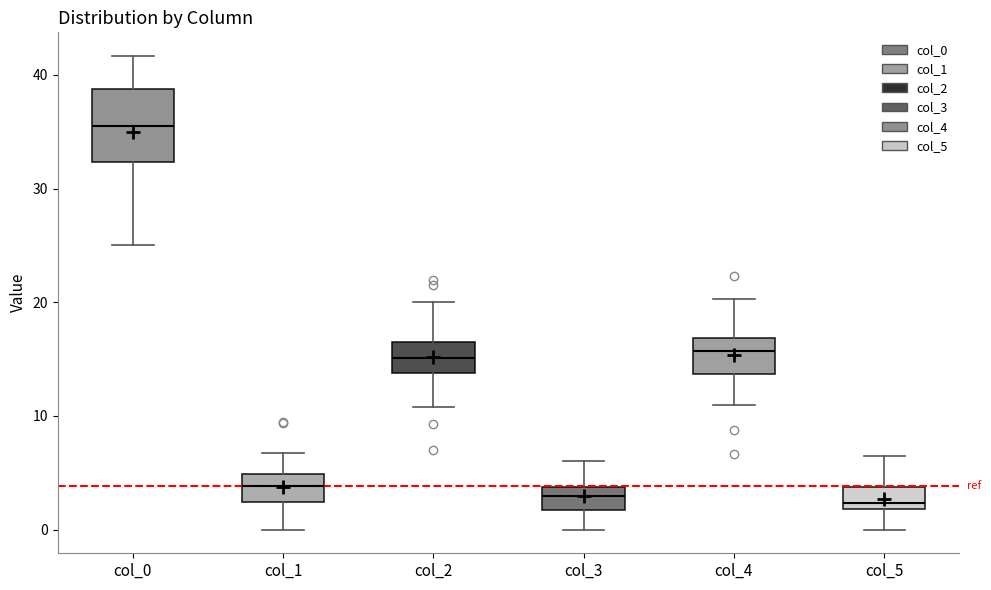

Comparing the boxes themselves (not the whiskers), which one is the tallest?

col_0